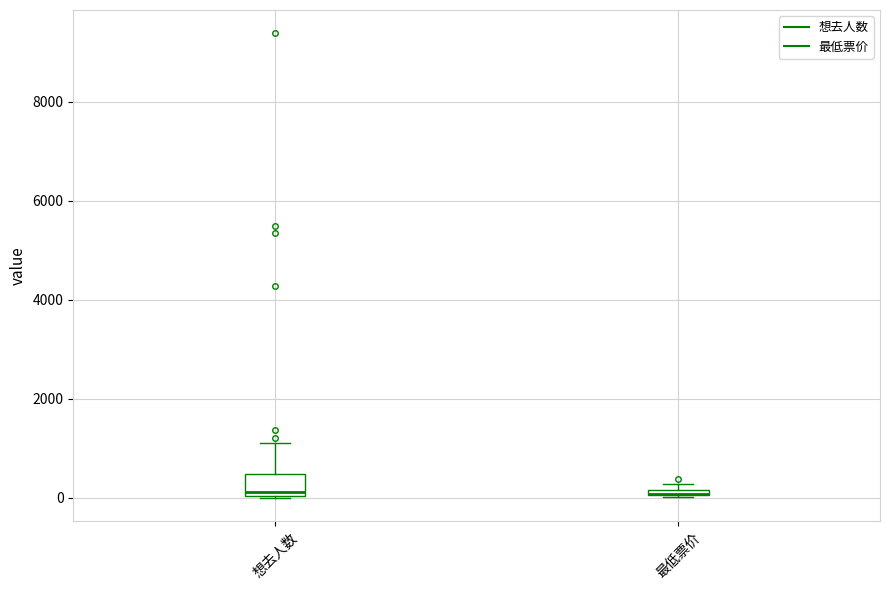

Where is the upper edge of the box for 最低票价 on the y-axis? The values are not printed on the chart, so give them approximately, as read against the axis.

200